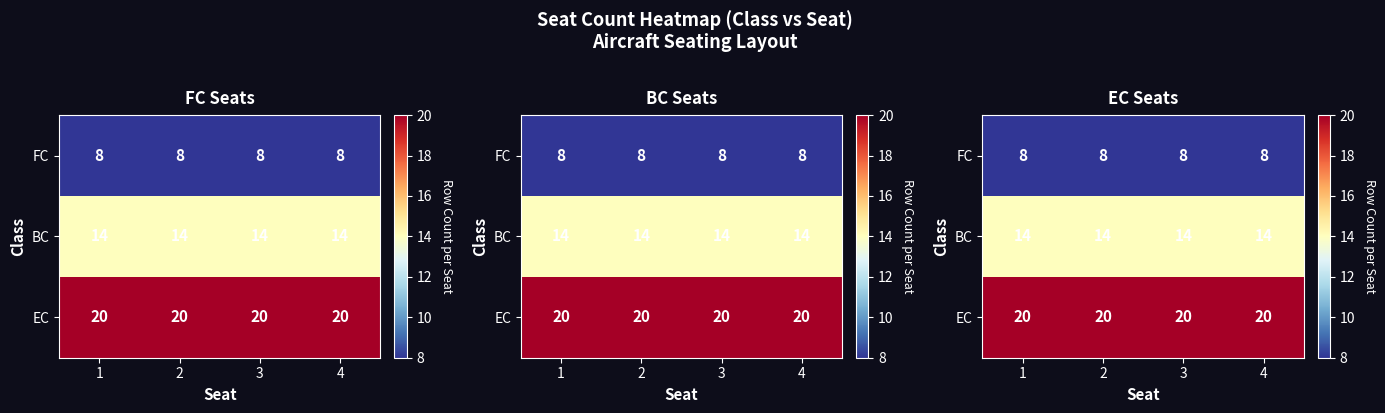

What is the sum of all EC values?

80